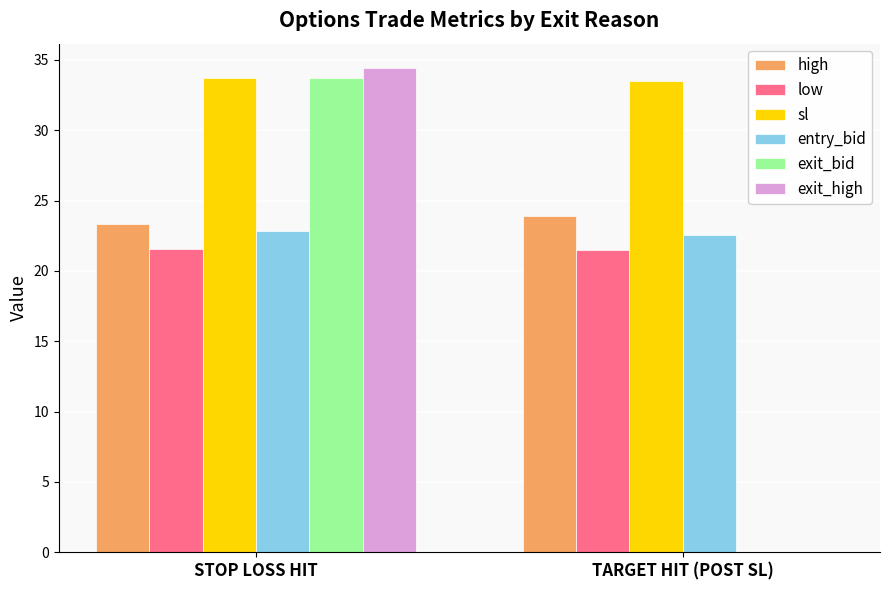

What is the sum of all exit_bid values?

33.8